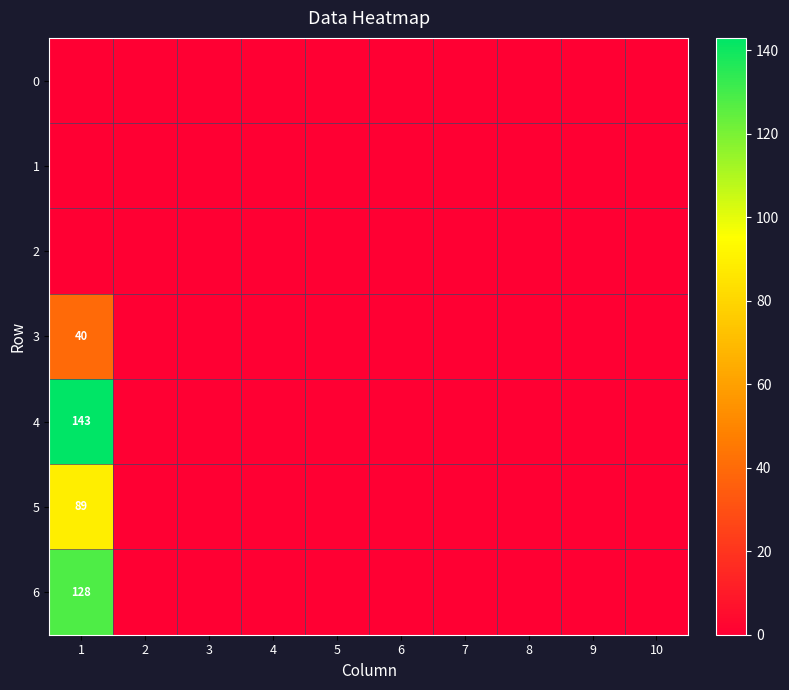

Rank the series by their maximum value, from lowest to highest.

0, 1, 2, 3, 5, 6, 4